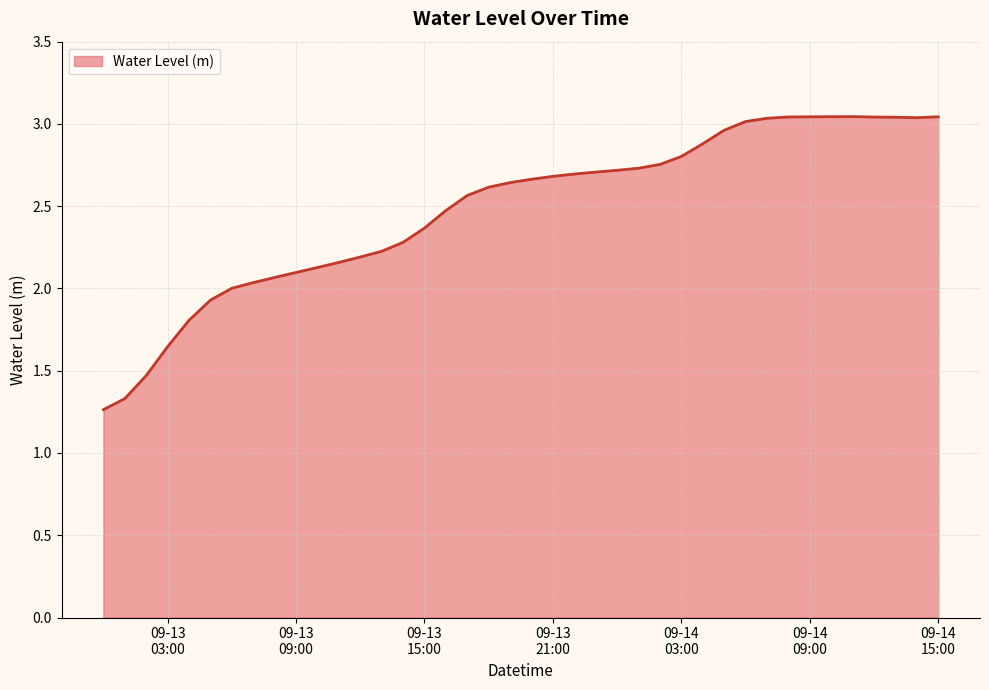

What is the difference between the maximum and minimum values?

1.8